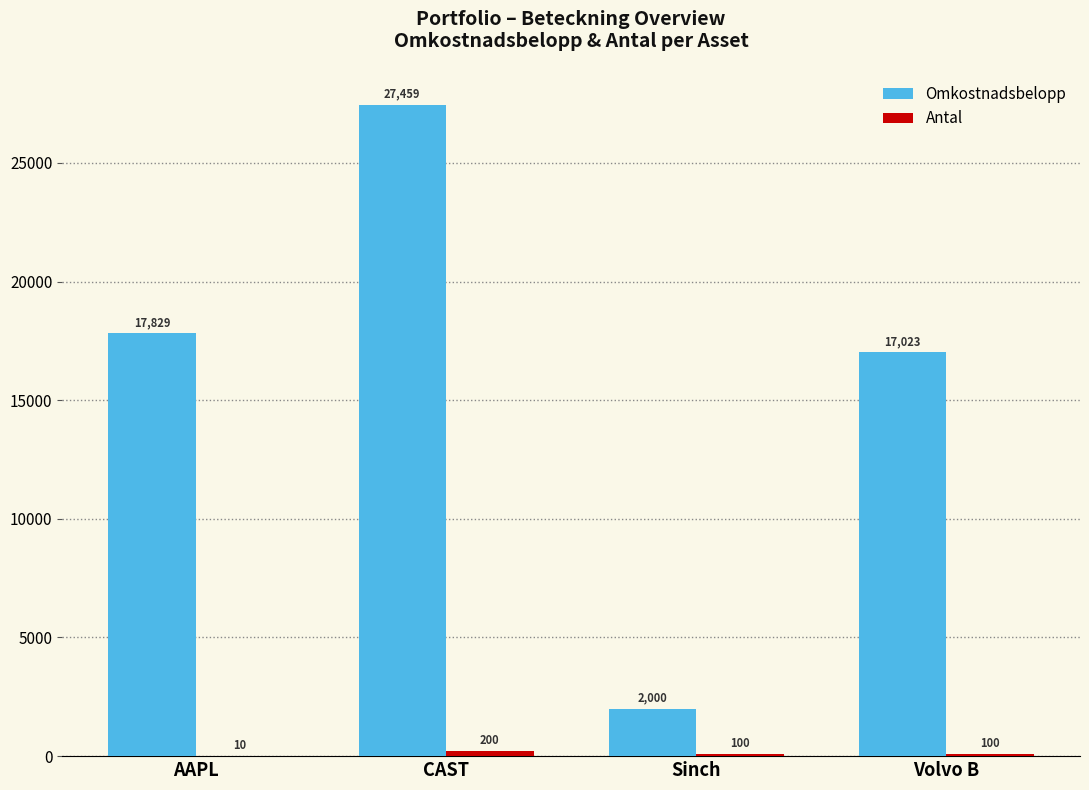

What is the sum of the Omkostnadsbelopp values at Sinch and AAPL?

19829